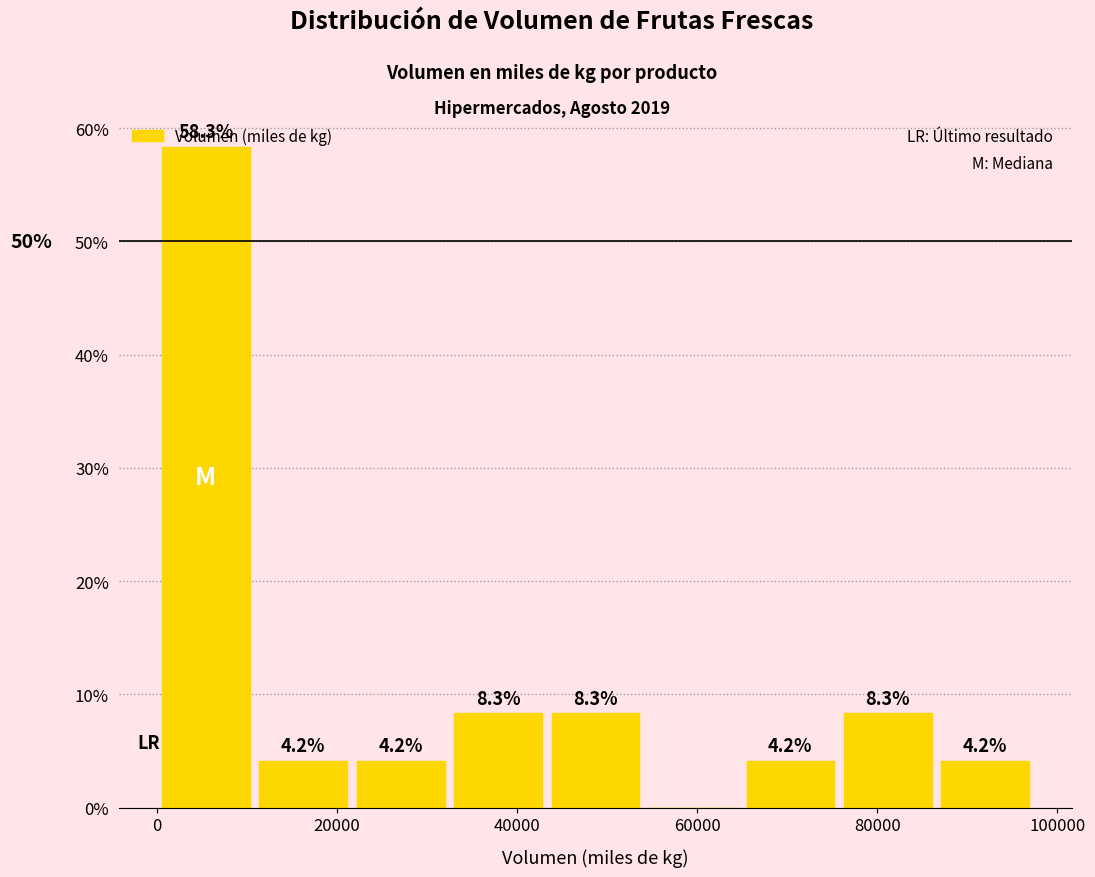

Over which range of the x-axis is the bar tallest?

0 to 10000